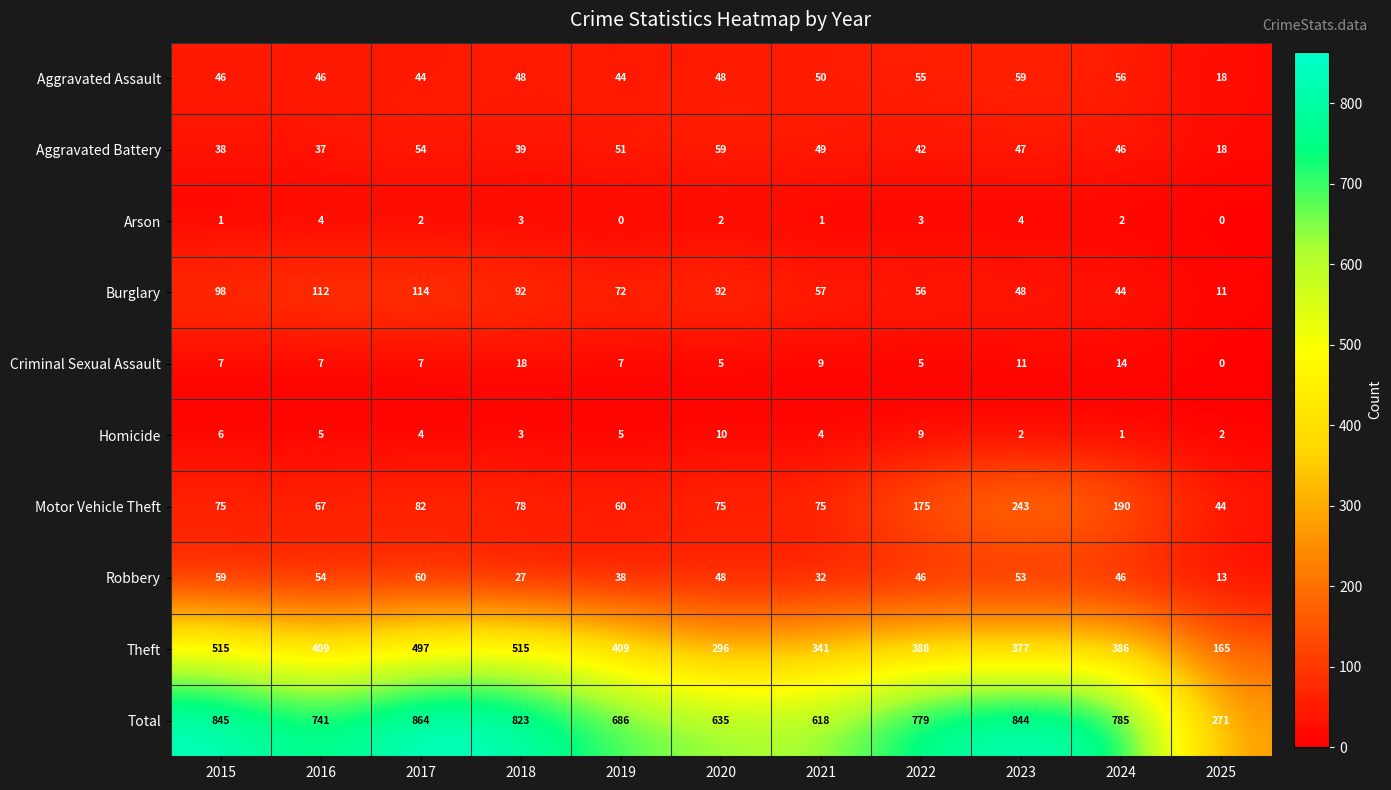

Rank the series at 2023 from lowest to highest value.

Homicide, Arson, Criminal Sexual Assault, Aggravated Battery, Burglary, Robbery, Aggravated Assault, Motor Vehicle Theft, Theft, Total